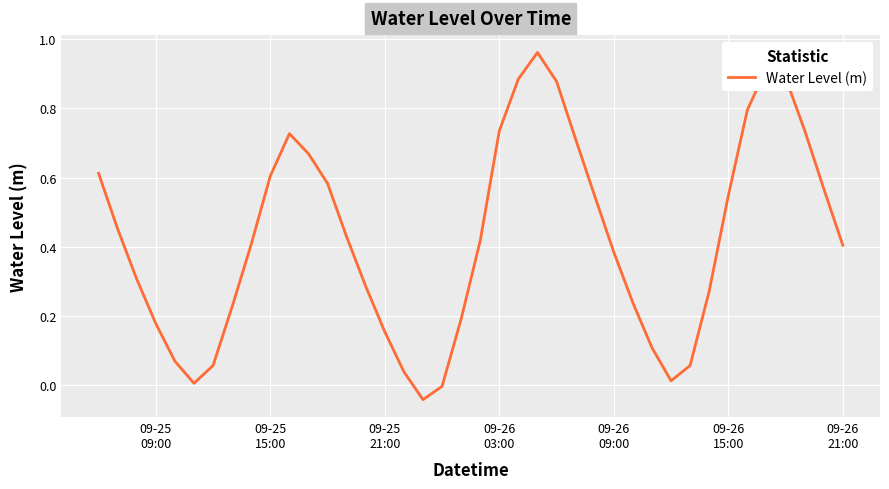

Reading left to right, extract all data points from this chart.

0.6	0.5	0.3	0.2	0.1	0.0	0.1	0.2	0.4	0.6	0.7	0.7	0.6	0.4	0.3	0.2	0.0	-0.0	-0.0	0.2	0.4	0.7	0.9	1.0	0.9	0.7	0.5	0.4	0.2	0.1	0.0	0.1	0.3	0.5	0.8	0.9	0.9	0.7	0.6	0.4